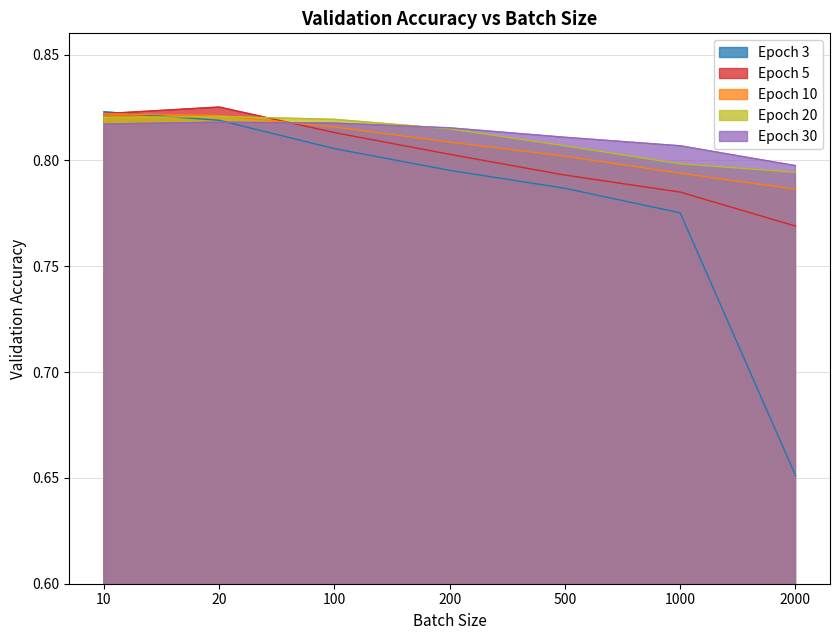

How many interior local peaks does the Epoch 5 series have?

1